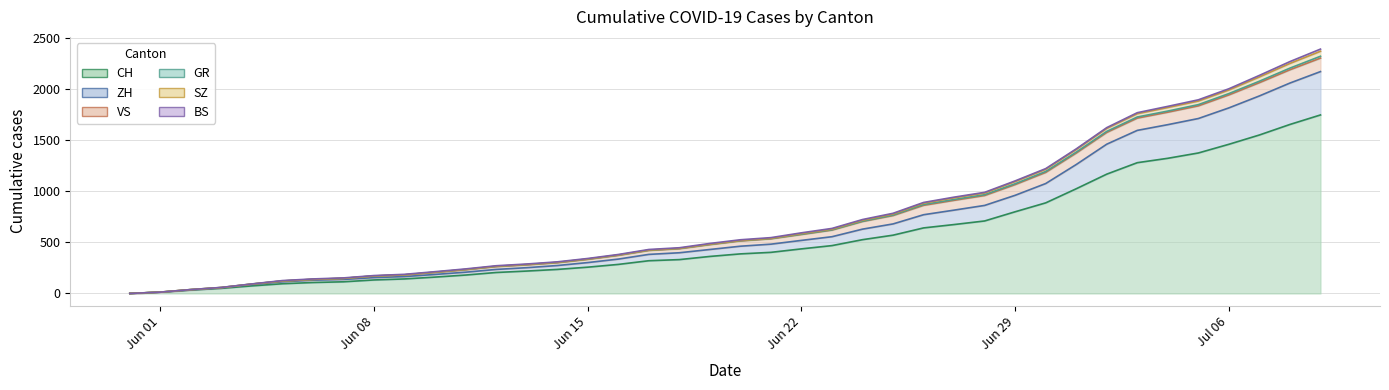

What is the difference between the second highest and minimum values in the CH series?

1653